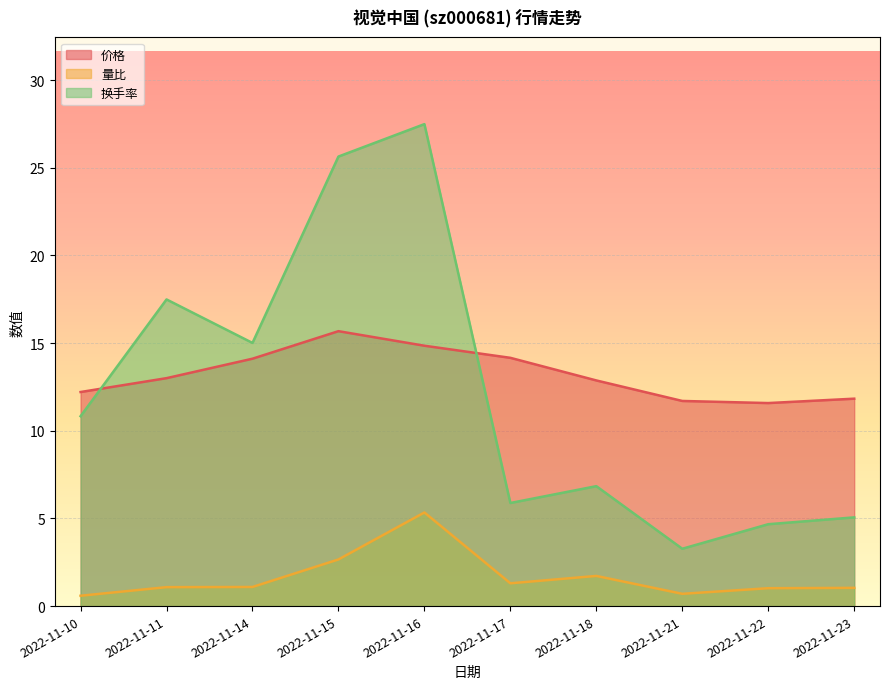

Which series has the largest total across all categories?

价格